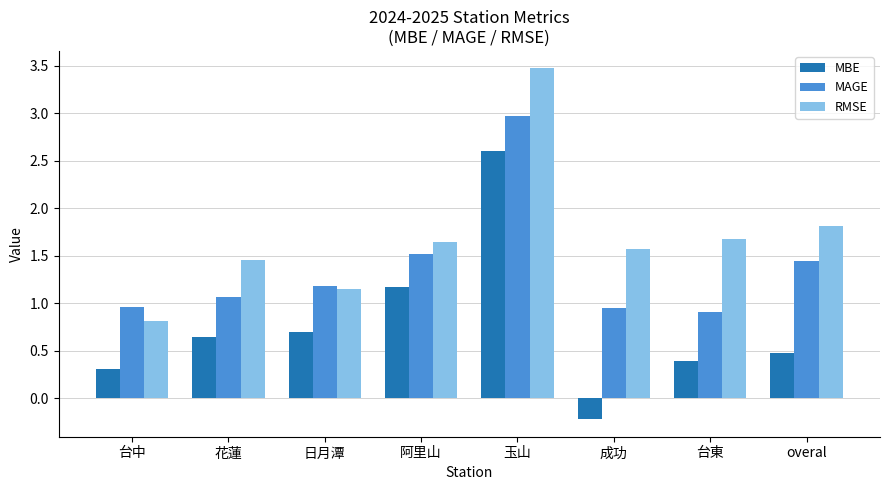

What are all the series names shown in the legend?

MBE, MAGE, RMSE